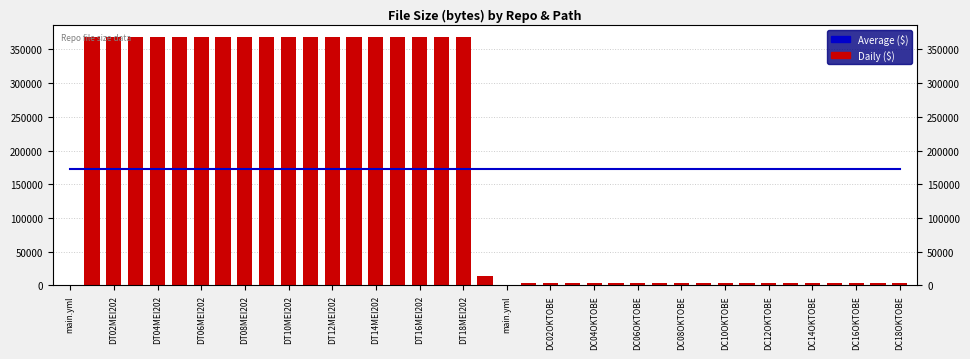

Rank the series by their maximum value, from lowest to highest.

Average ($), Daily ($)